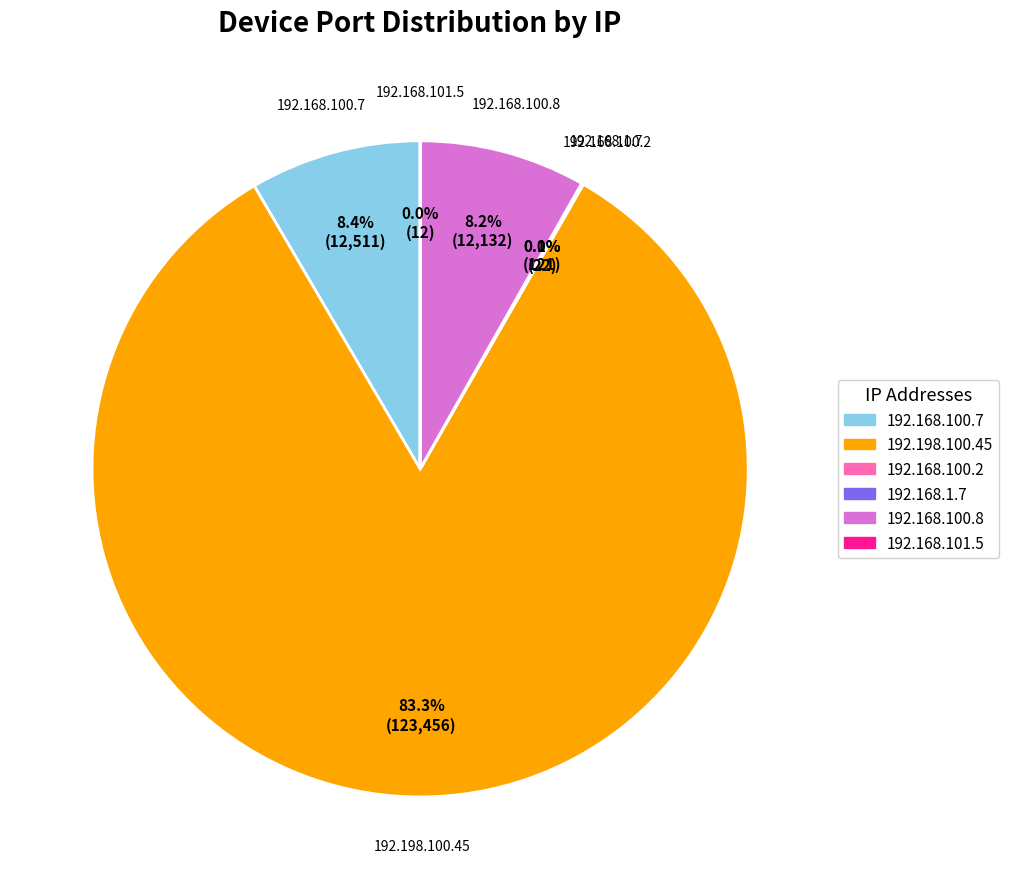

To the nearest percent, what is the difference between the largest and smallest slice percentages?

83%